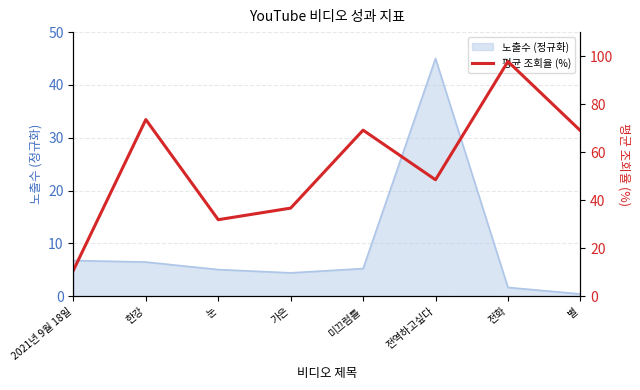

The value of 노출수 (정규화) at 2021년 9월 18일 is 1.5. True or false?

False